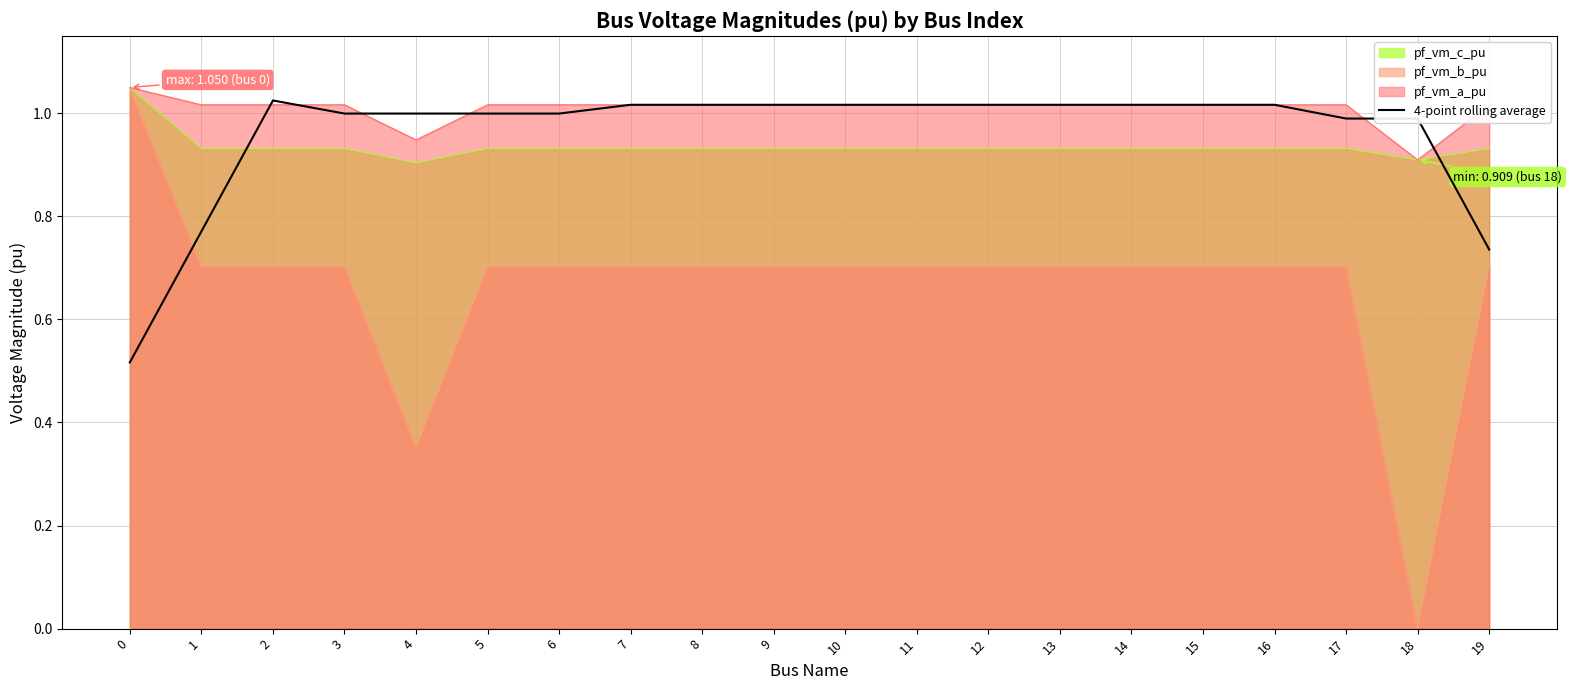

Count the number of data series in this chart.

4